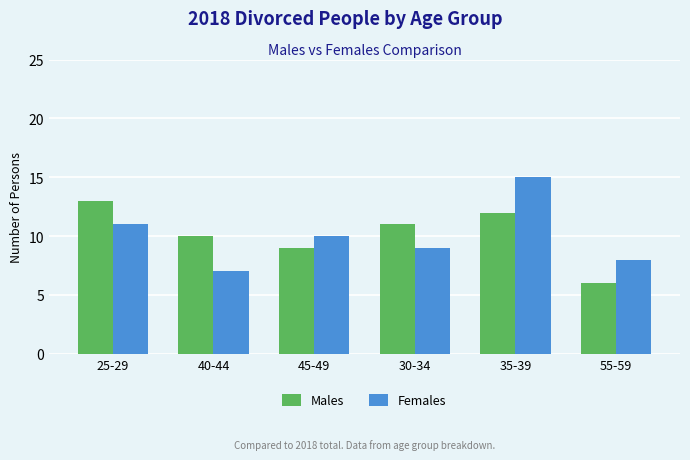

At 25-29, list the series in order from largest to smallest.

Males, Females